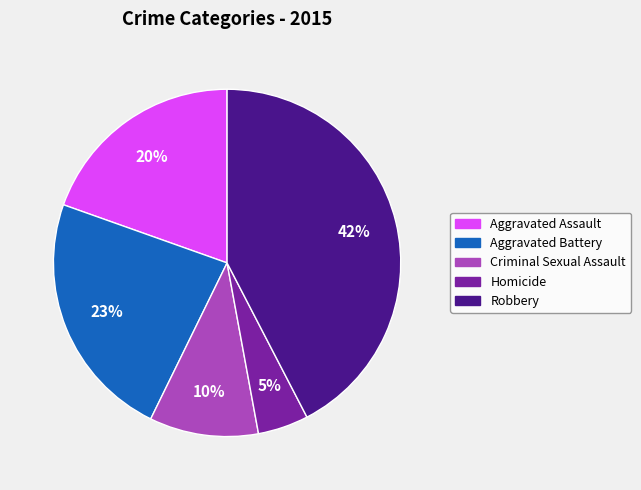

What is the largest slice in the pie chart?

Robbery